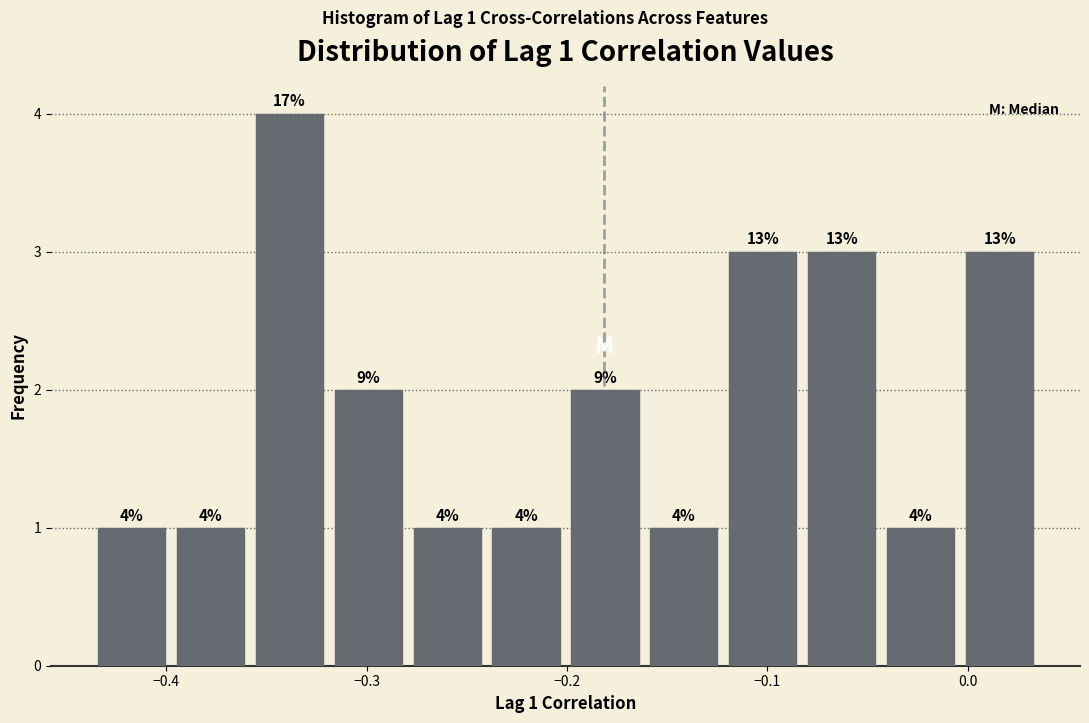

Read against the x-axis, roughly where is the centre of the tallest bar?

-0.34